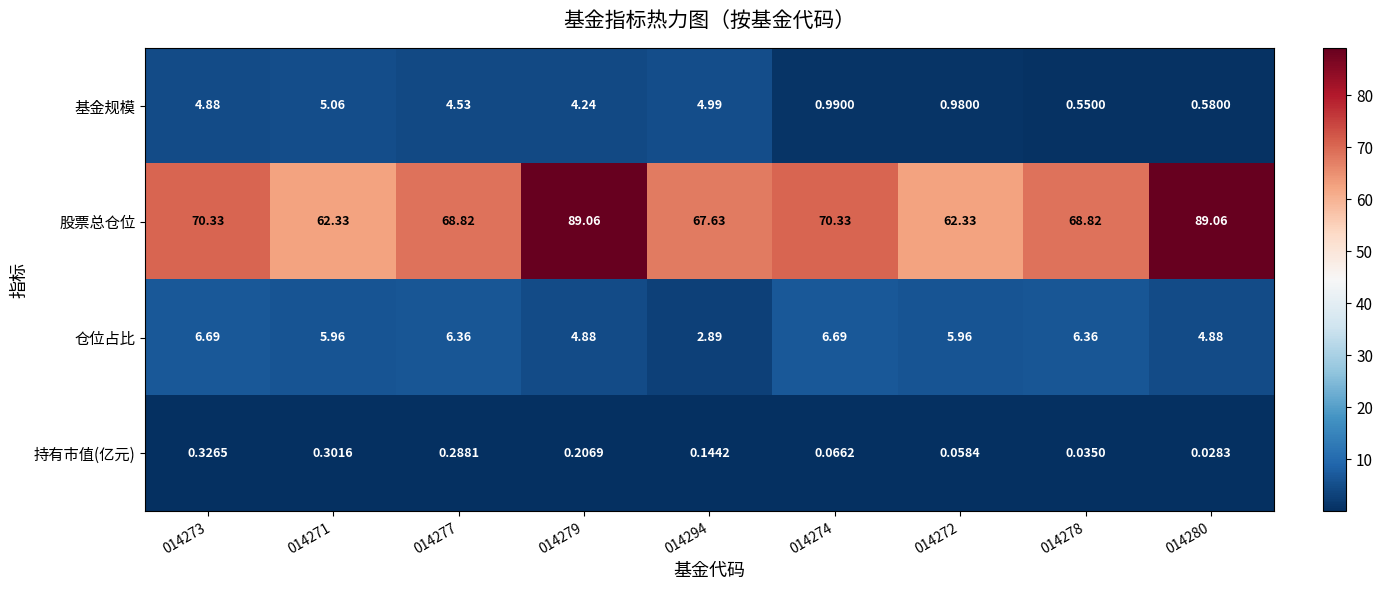

Rank the series at 014274 from highest to lowest value.

股票总仓位, 仓位占比, 基金规模, 持有市值(亿元)